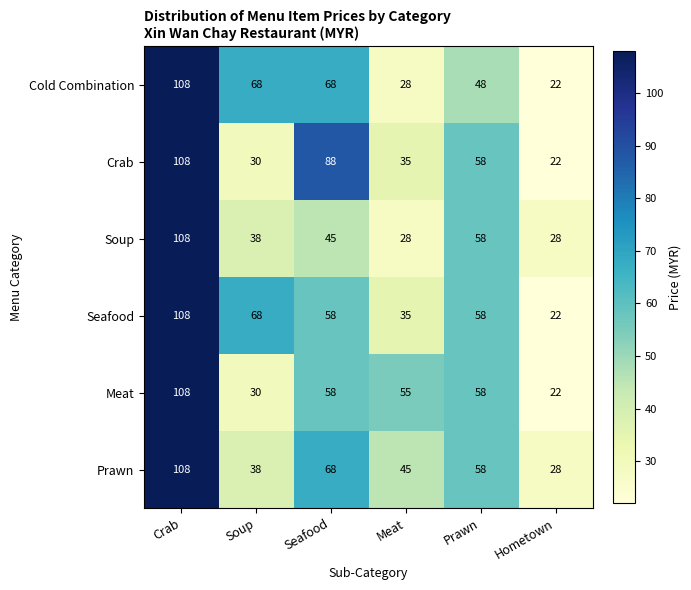

What is the spread (max minus min) of values at Meat?

27